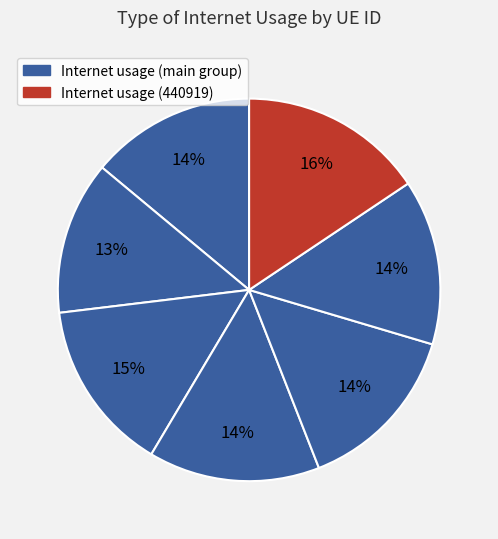

Count the number of slices in the pie.

7